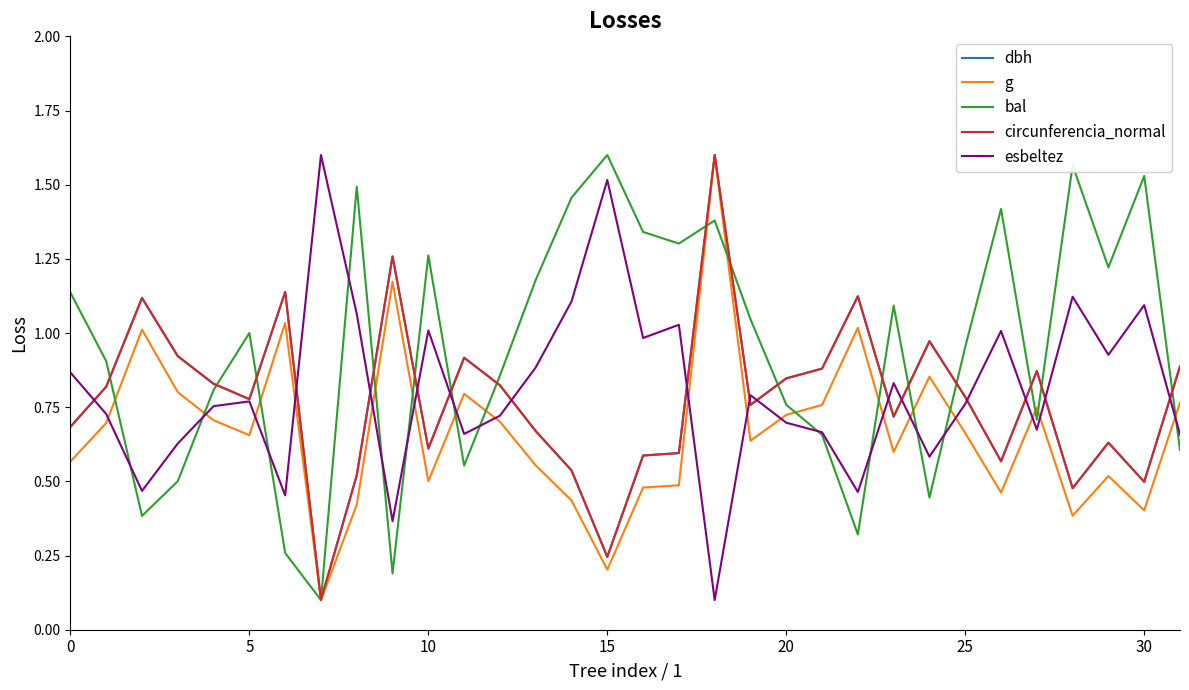

In g, how many points are lower than both neighbors (excluding endpoints)?

9